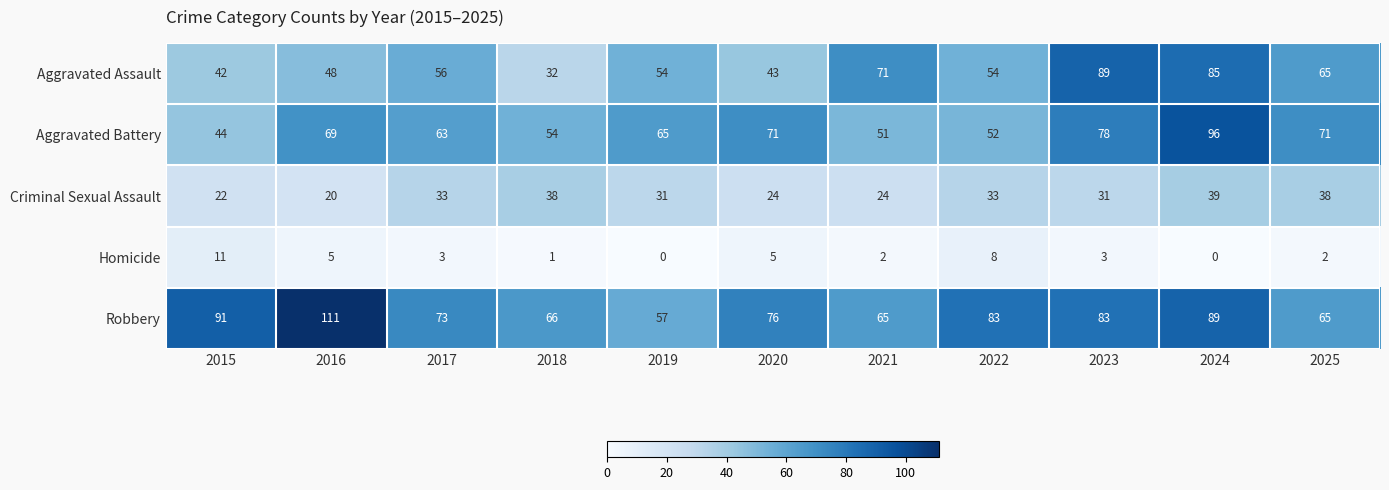

At which label does Aggravated Assault first exceed 54?

2017